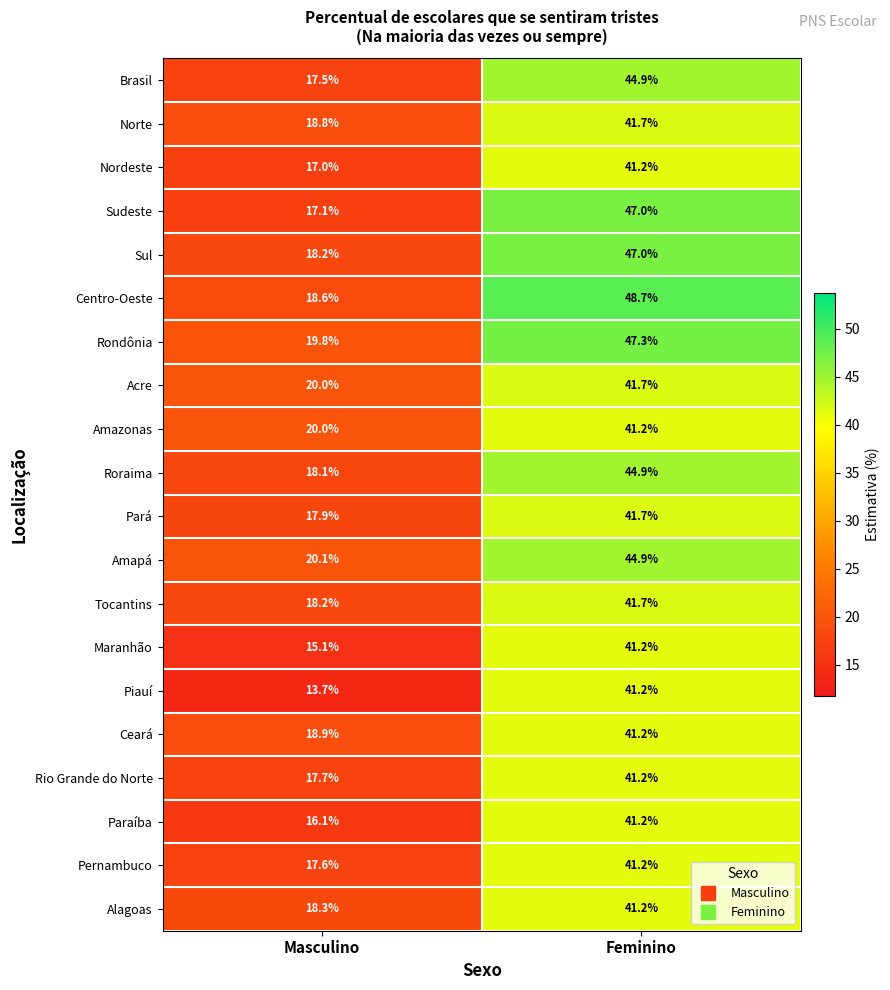

Is it true that Piauí equals 12.1 at Feminino?

False